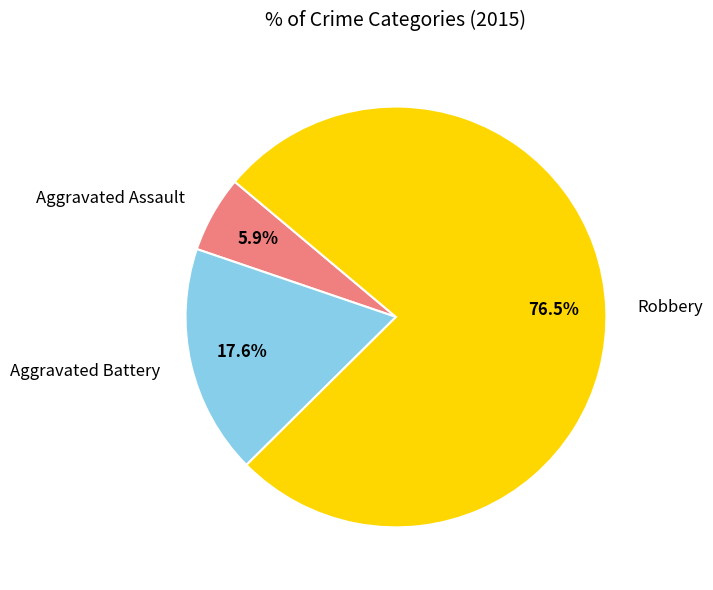

What is the smallest slice in the pie chart?

Aggravated Assault